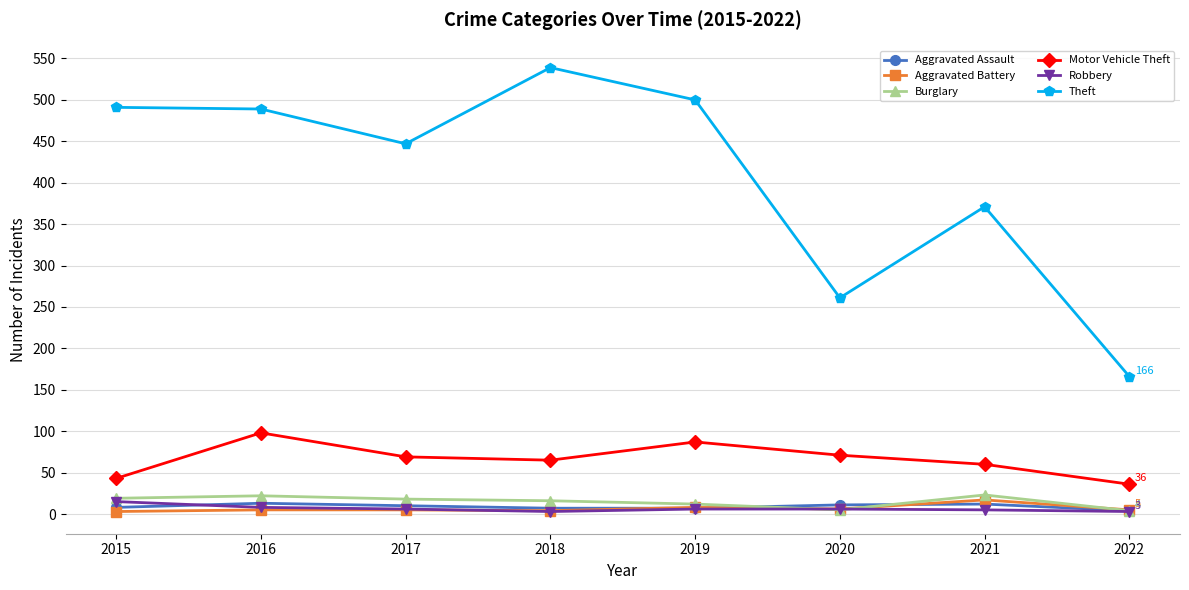

What is the maximum value shown in the chart?

539